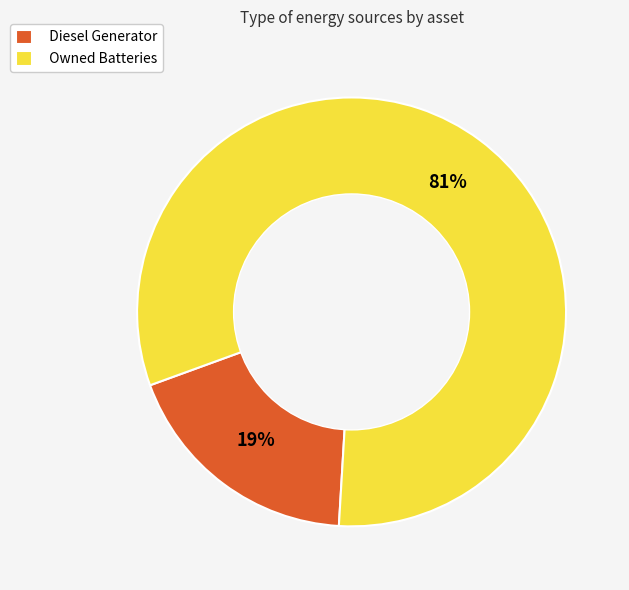

Rank the categories by value from highest to lowest.

Owned Batteries, Diesel Generator